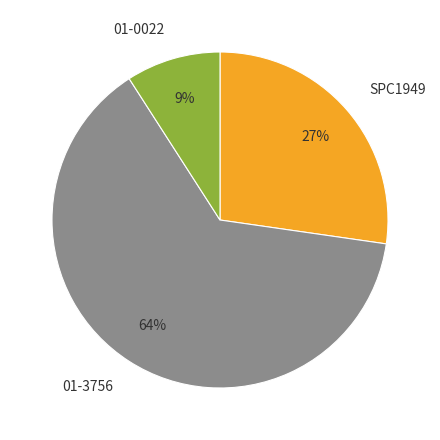

To the nearest percent, what is the average slice percentage?

33%